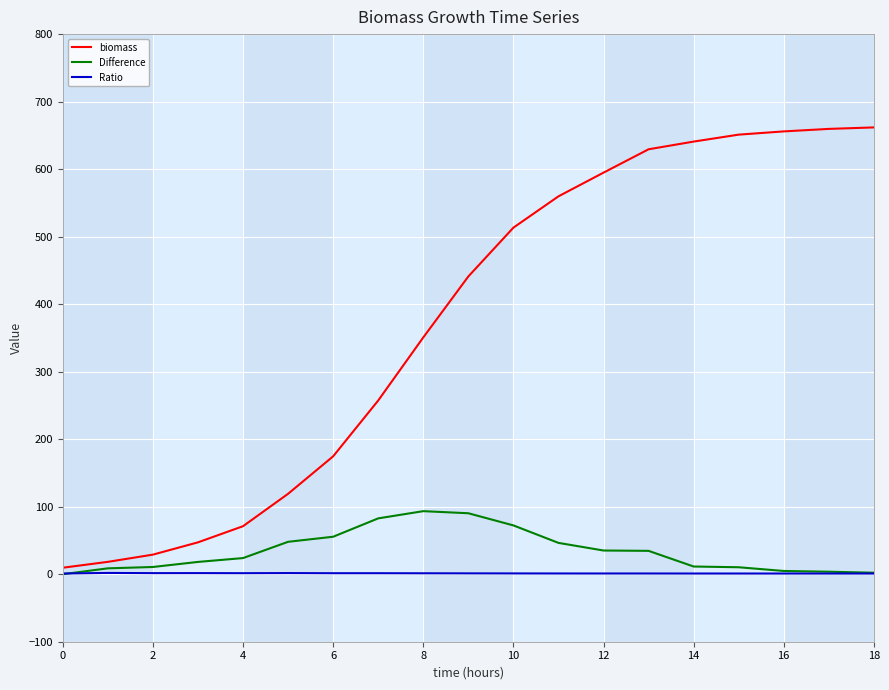

Which series has the largest total across all categories?

biomass